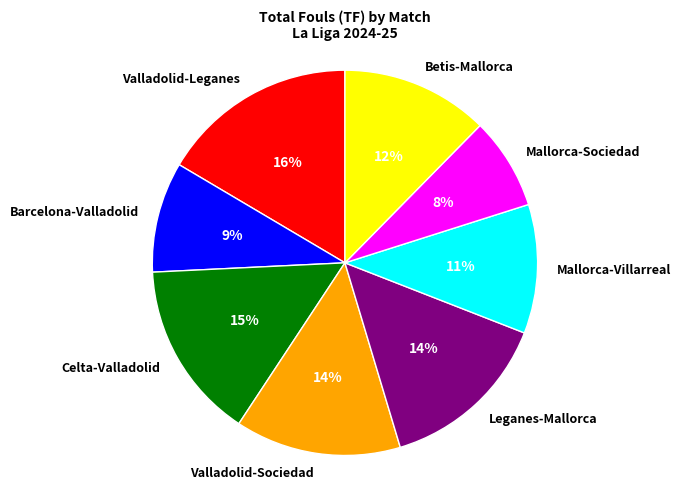

Which category has the smallest portion of the pie?

Mallorca-Sociedad